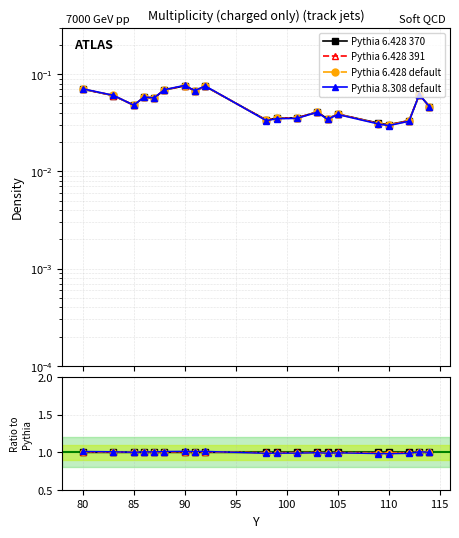

Does the chart display data point markers on the line(s)?

Yes